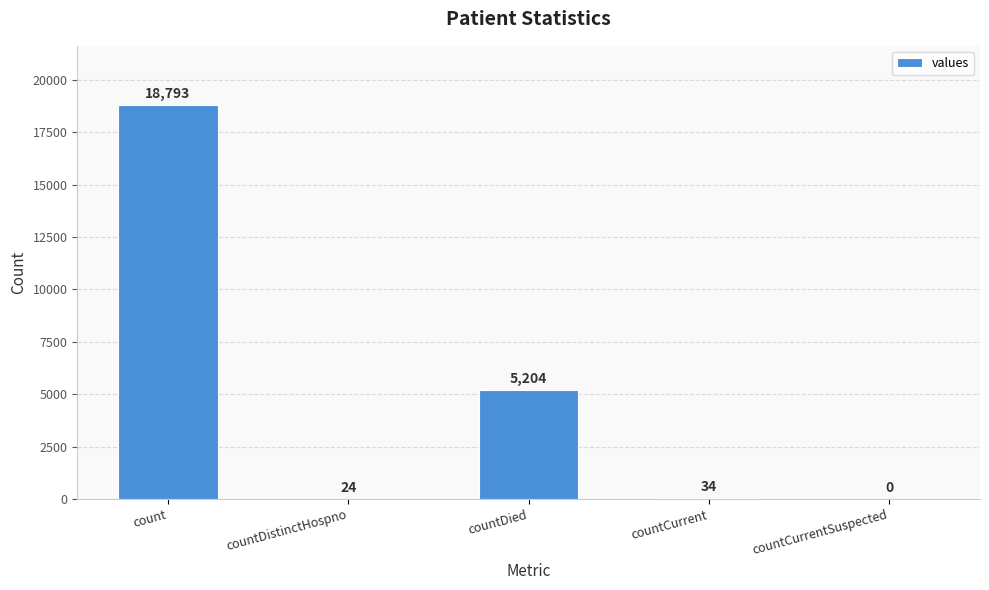

The chart shows a value of 12316 at countCurrentSuspected. True or false?

False